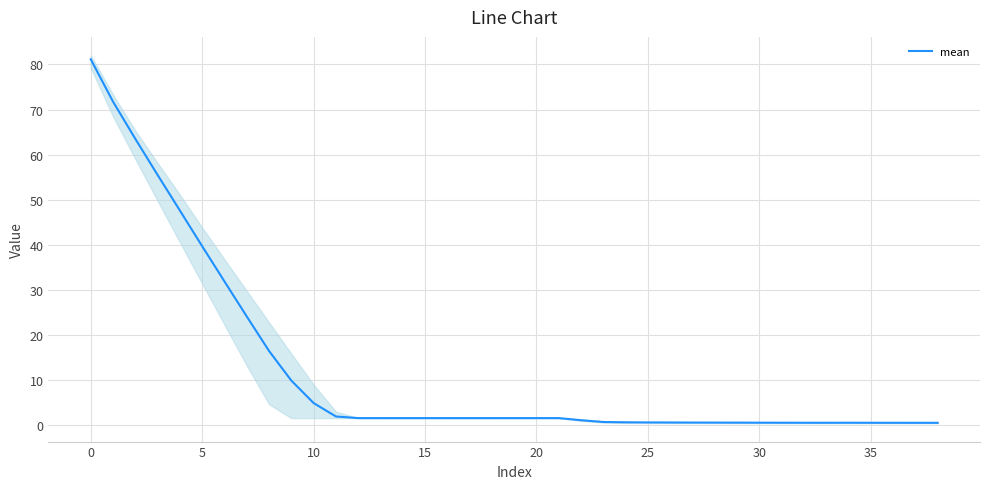

The chart shows a value of 2.4 at 12. True or false?

False